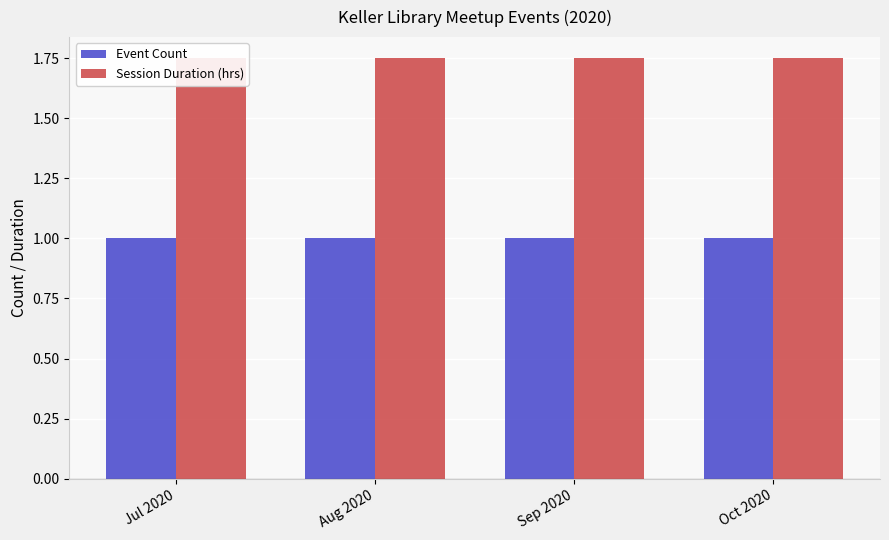

What is the highest value of the Event Count series?

1.0